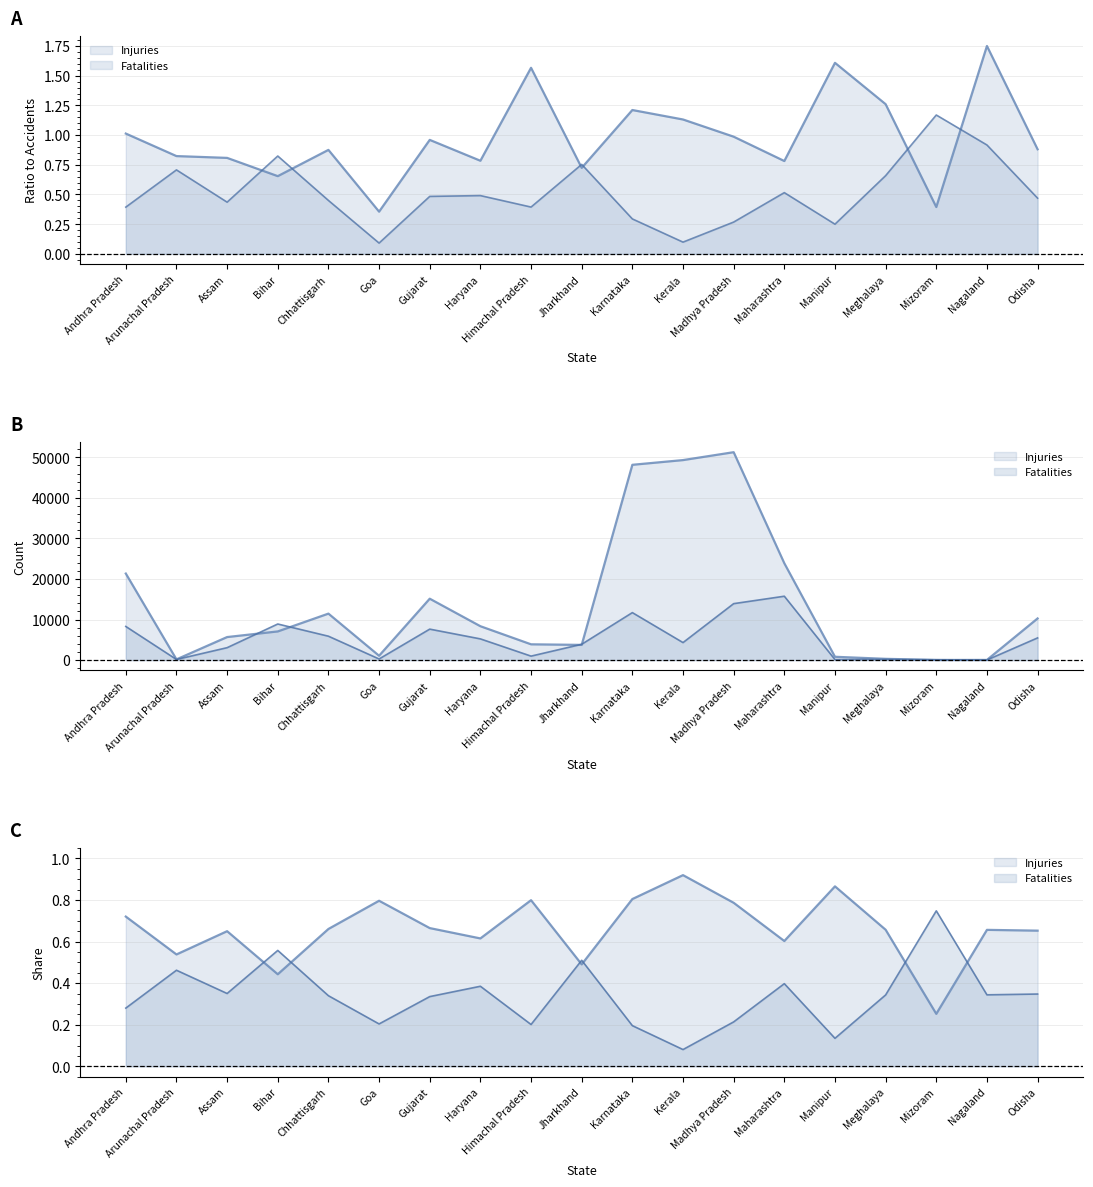

True or false: Fatalities has more than 0 interior local peaks.

True